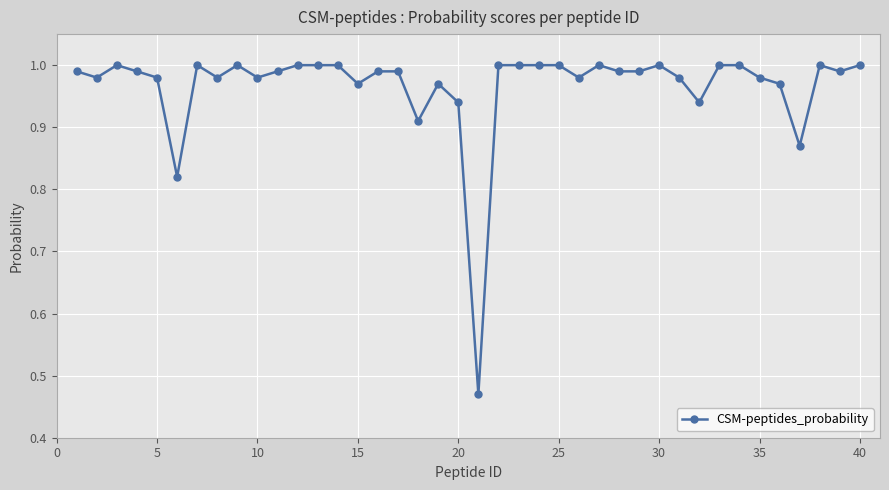

What is the sum of all values?

38.6